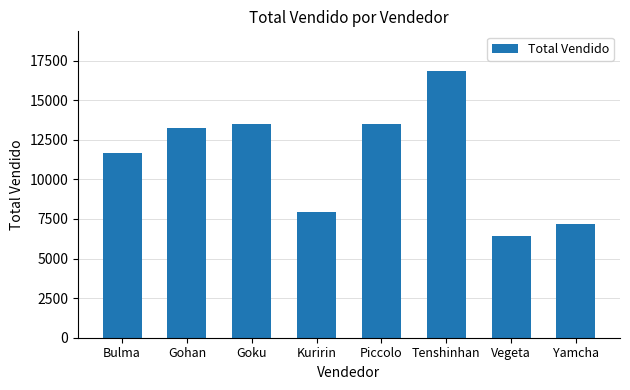

What is the label of the 5th bar from the left?

Piccolo